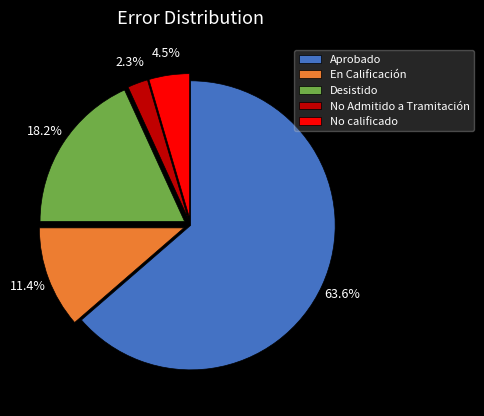

To the nearest percent, what is the difference between the largest and smallest slice percentages?

61%